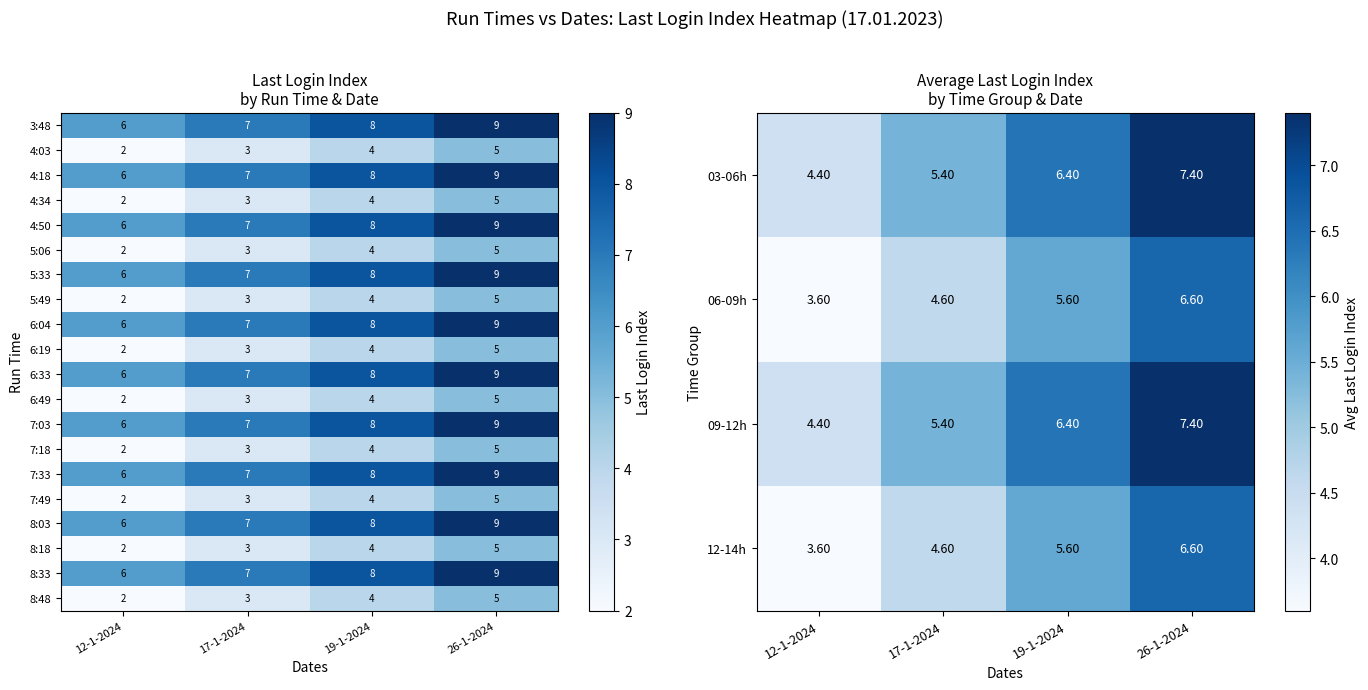

Rank the categories by 6:33 value from lowest to highest.

12-1-2024, 17-1-2024, 19-1-2024, 26-1-2024